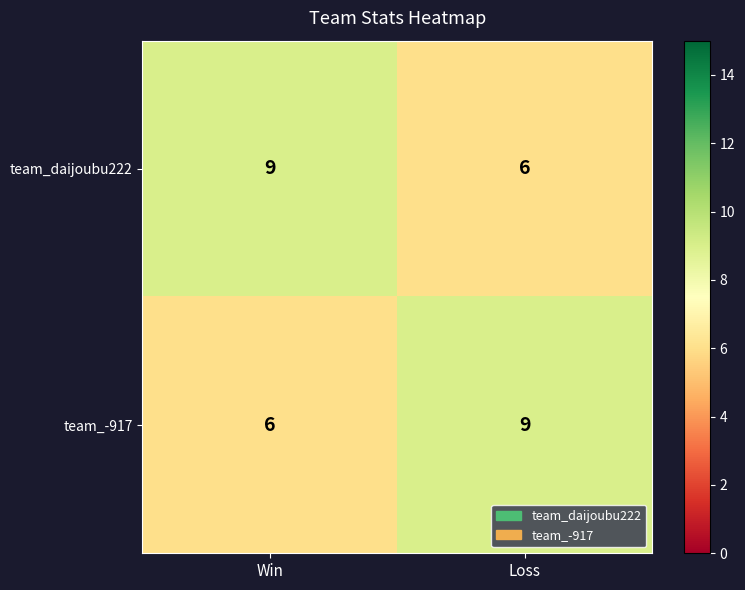

The team_-917 series shows 12 at Loss. True or false?

False